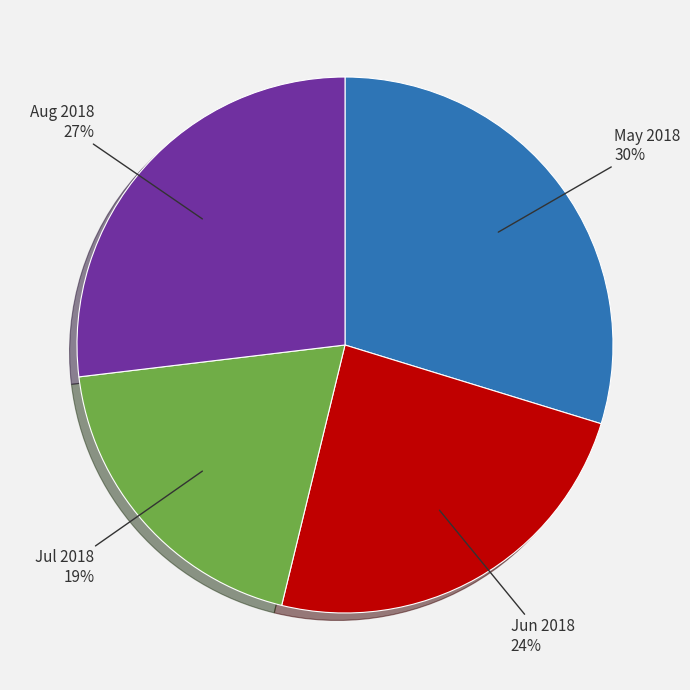

What percentage is the Jun 2018 slice, to the nearest percent?

24%